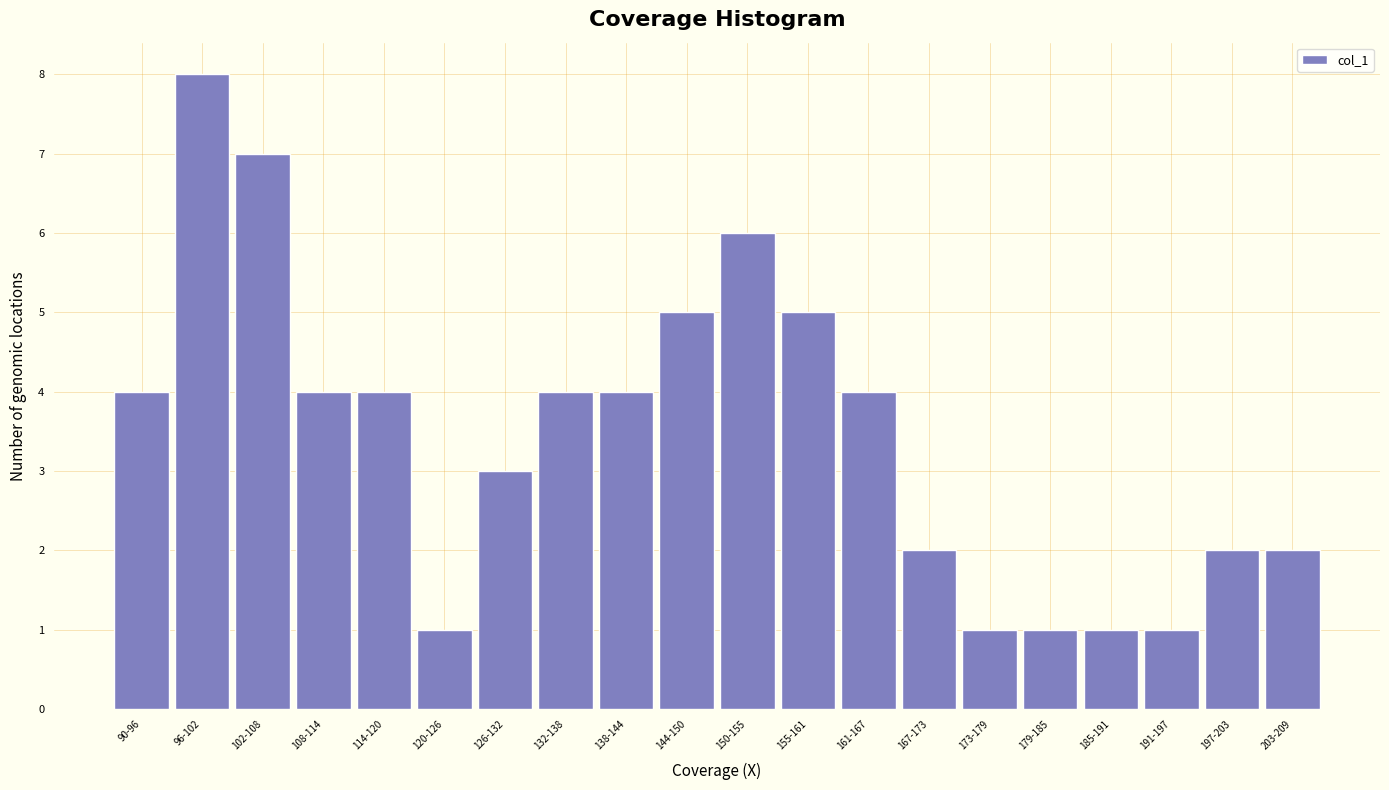

Reading left to right, list all the values displayed in this chart.

90-96=4	96-102=8	102-108=7	108-114=4	114-120=4	120-126=1	126-132=3	132-138=4	138-144=4	144-150=5	150-155=6	155-161=5	161-167=4	167-173=2	173-179=1	179-185=1	185-191=1	191-197=1	197-203=2	203-209=2